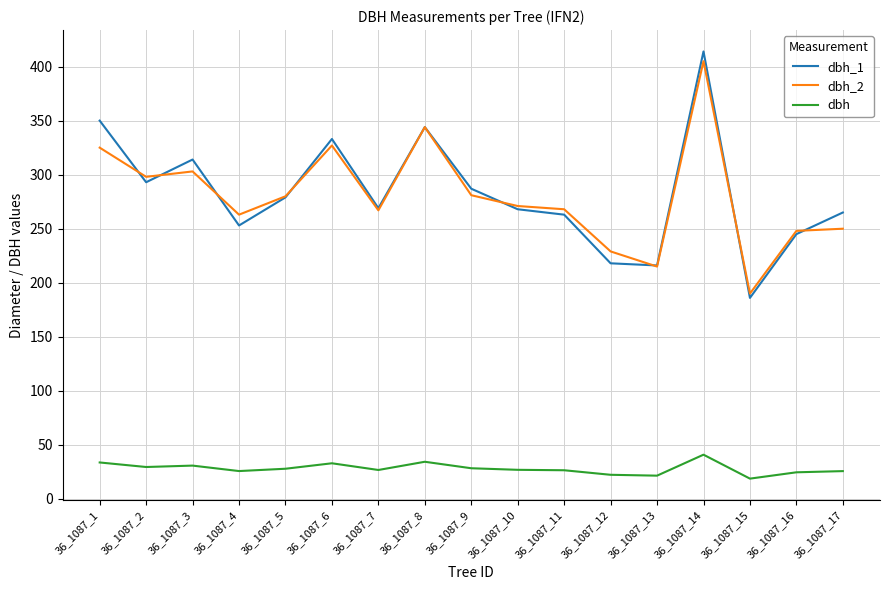

At which category does dbh_1 reach its first local valley?

36_1087_2